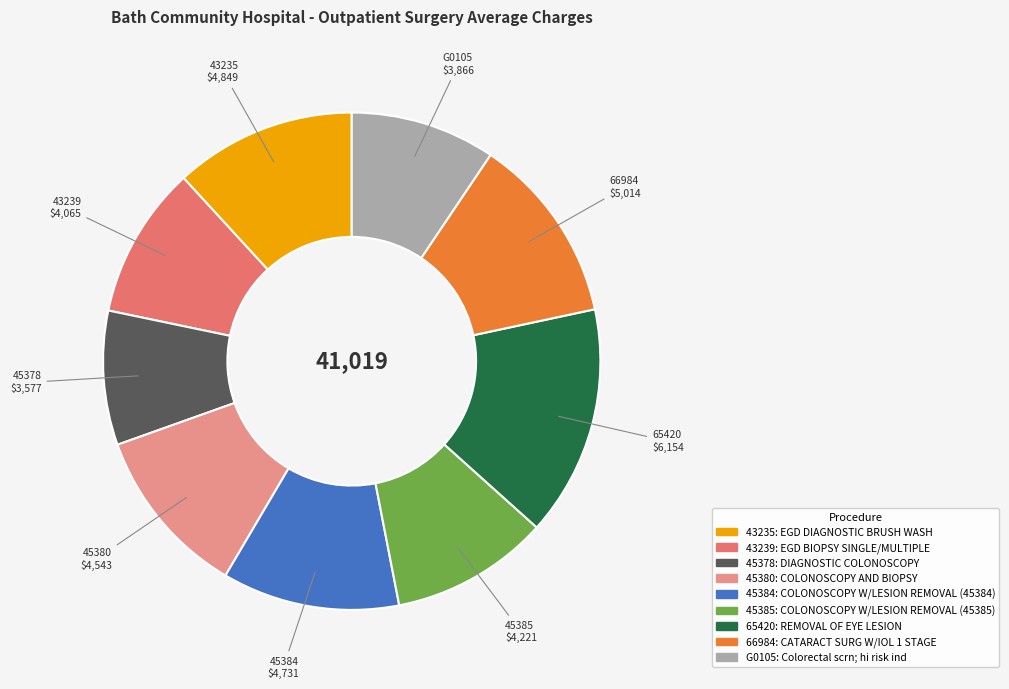

Is there any slice that represents more than half of the pie?

No